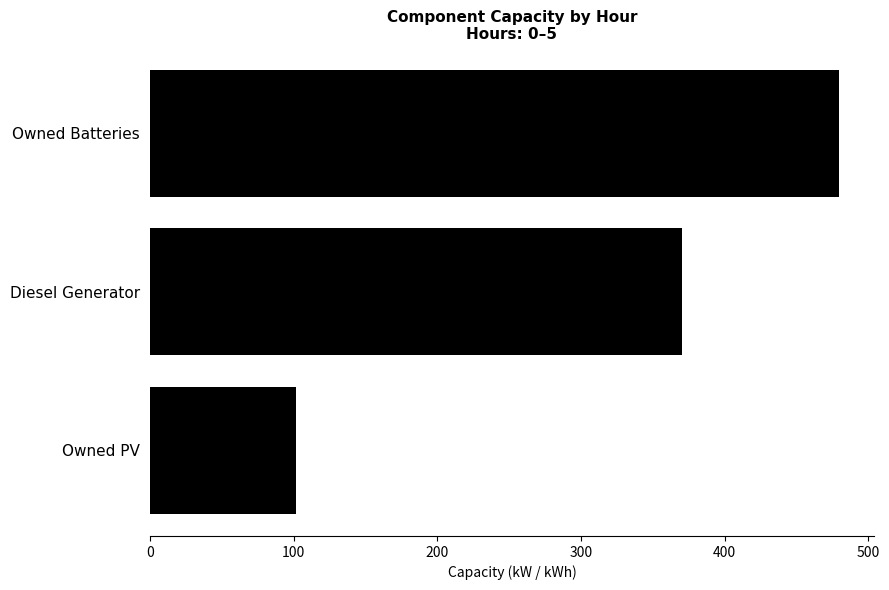

Does the chart contain any negative values?

No